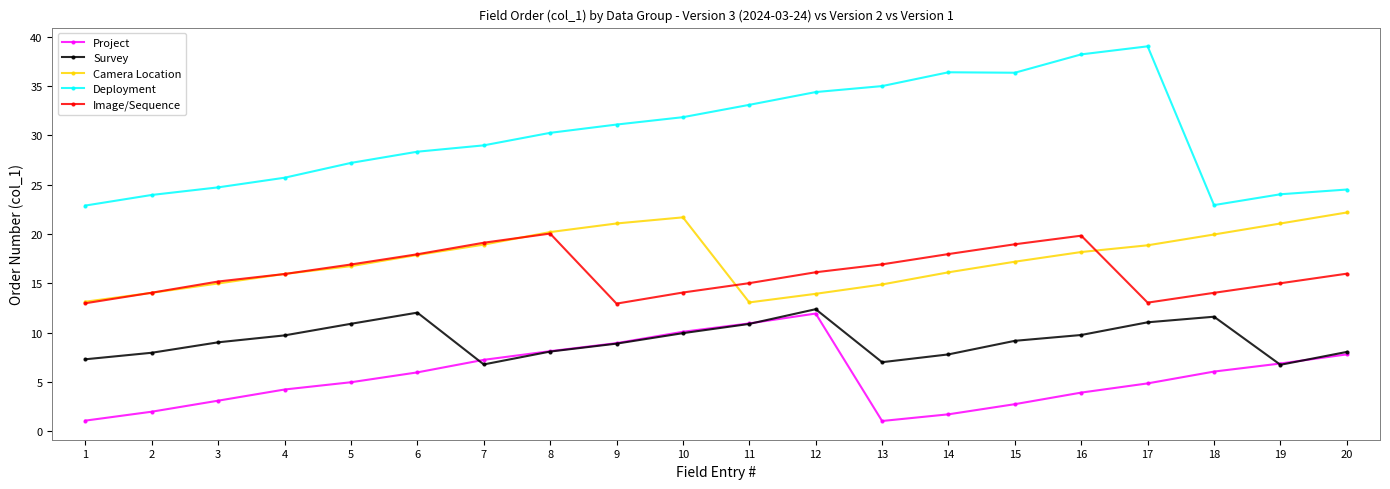

What is the difference between the maximum and minimum values in the Survey series?

5.6